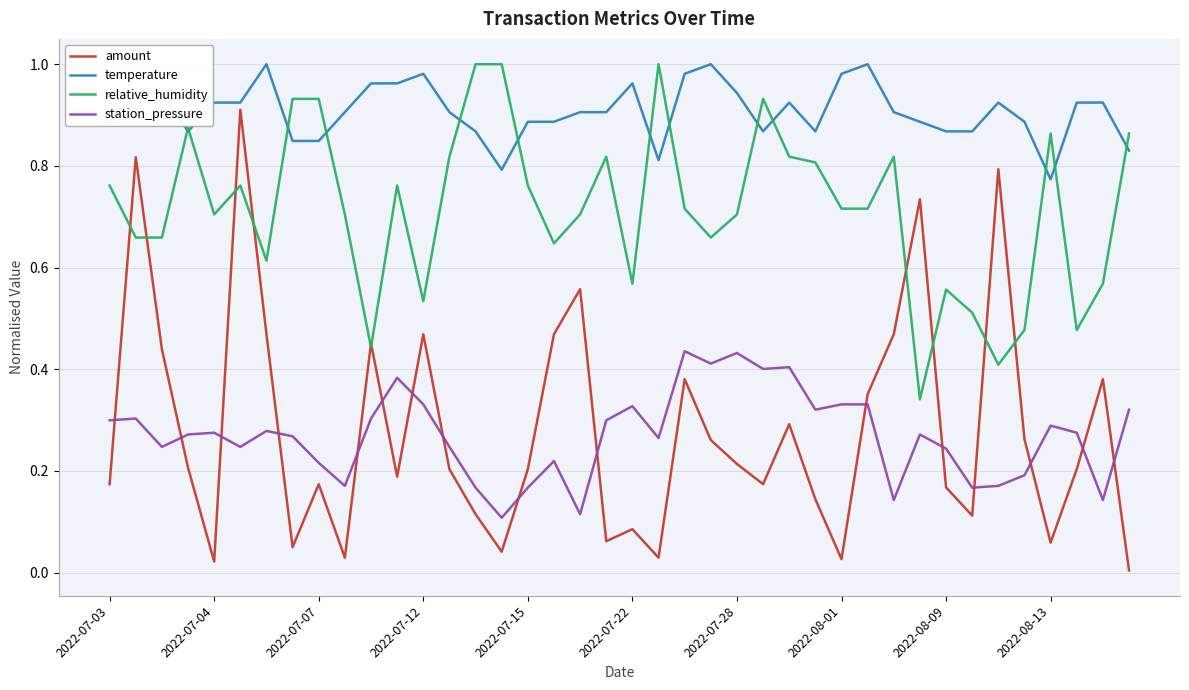

Which series has the largest range (max minus min)?

amount